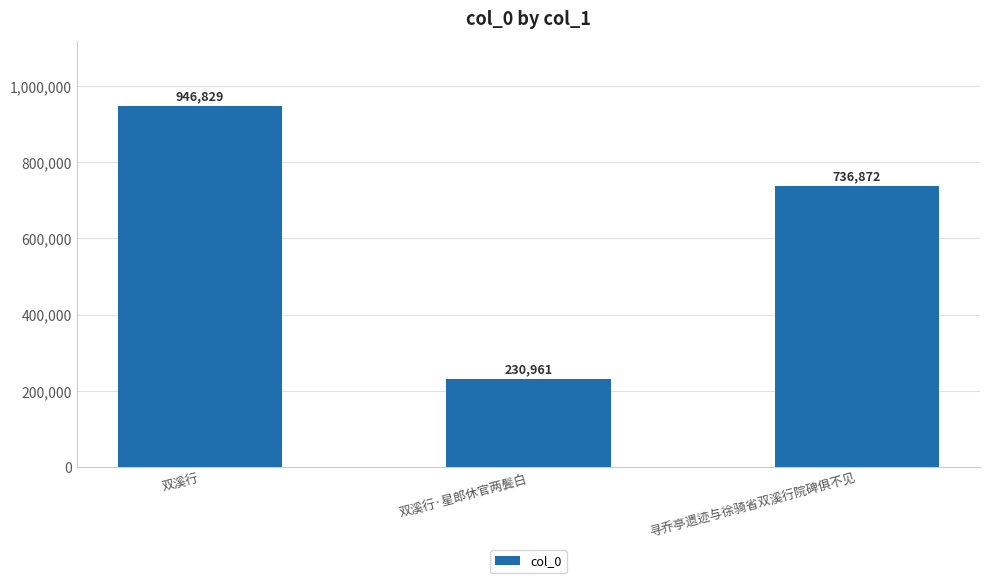

Count the number of categories in the chart.

3